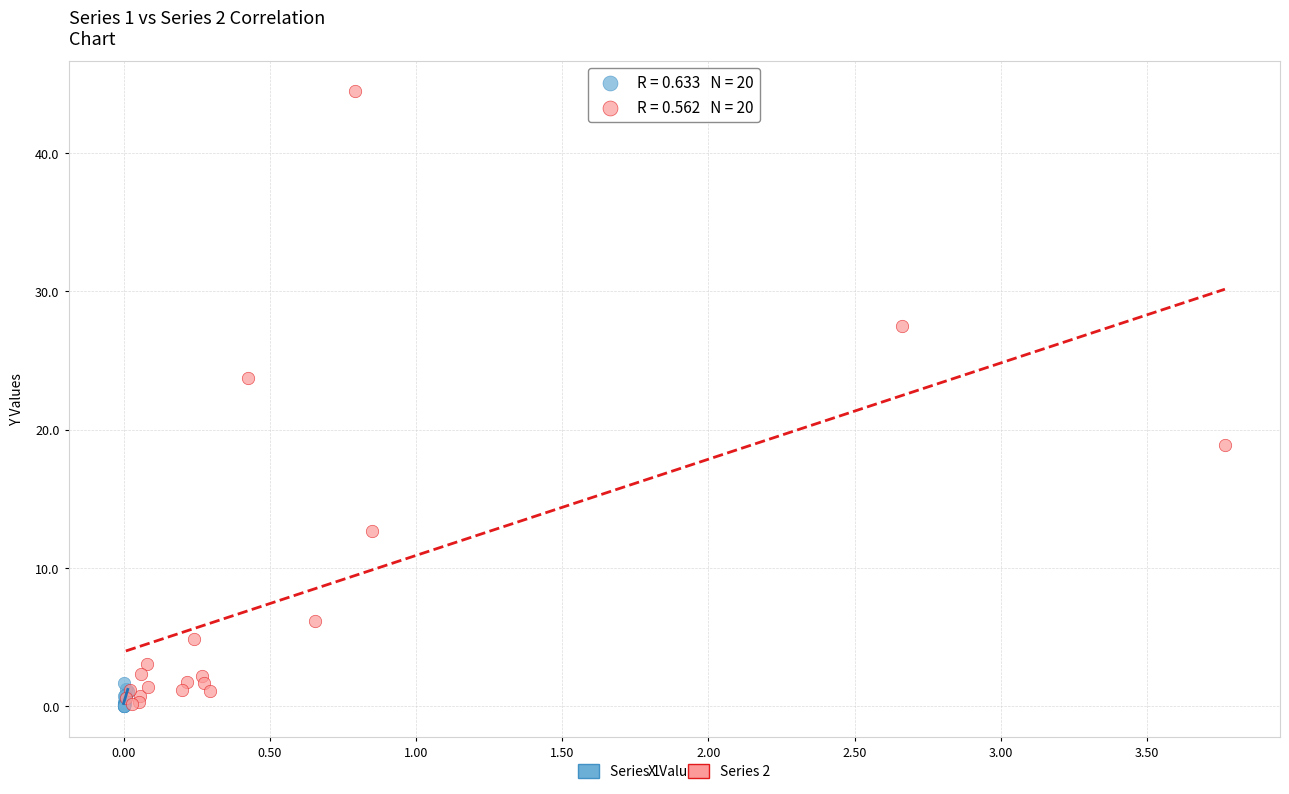

What are all the series names shown in the legend?

Series 1, Series 2